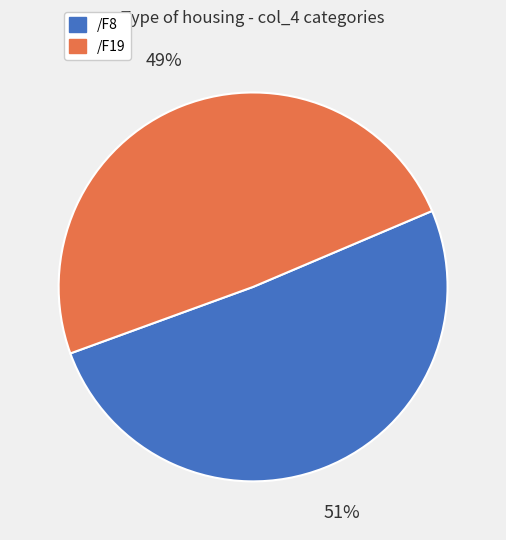

What is the largest slice in the pie chart?

/F8